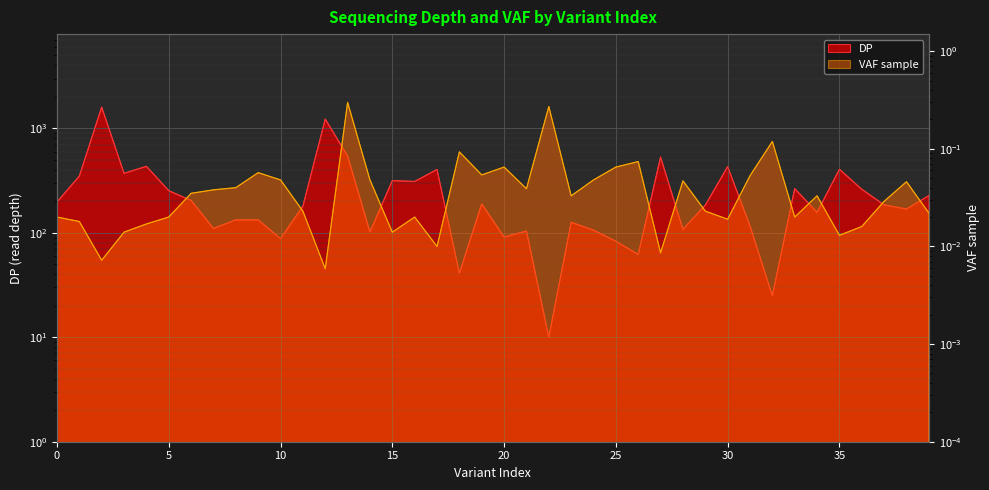

What is the label of the 7th point from the right?

33